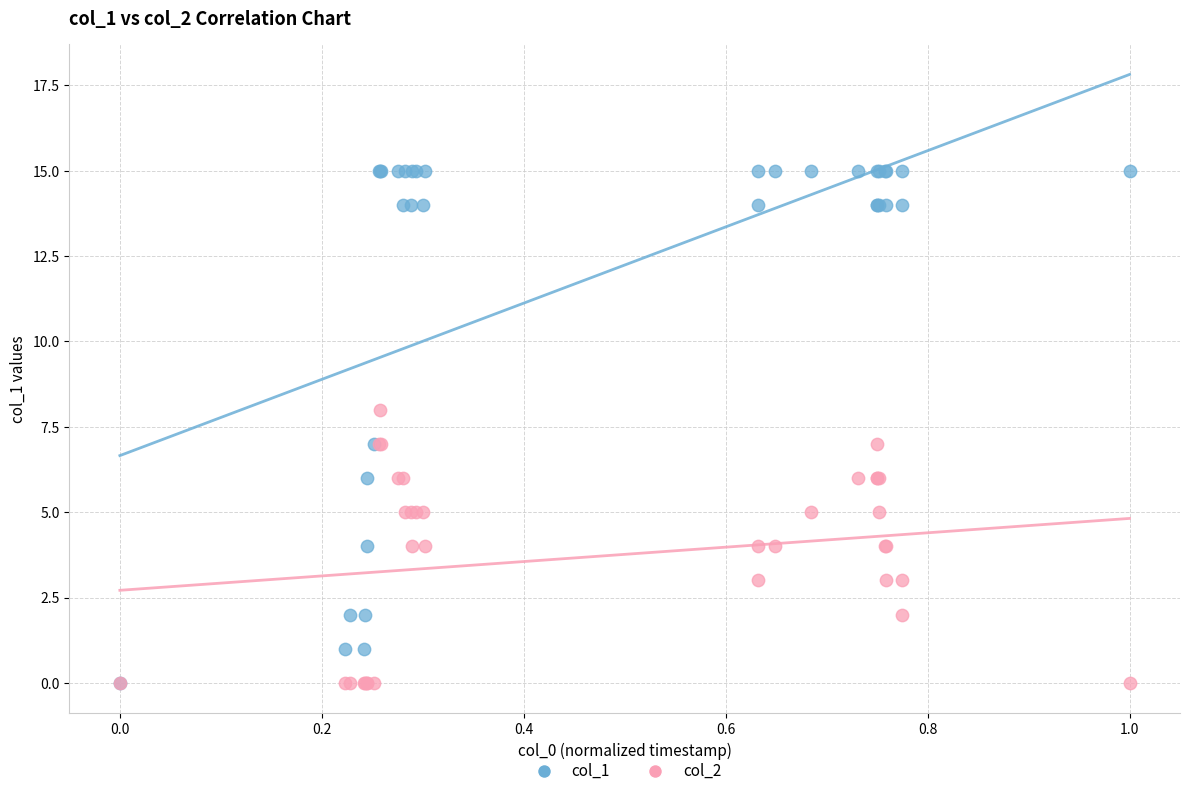

What are all the series names shown in the legend?

col_1, col_2